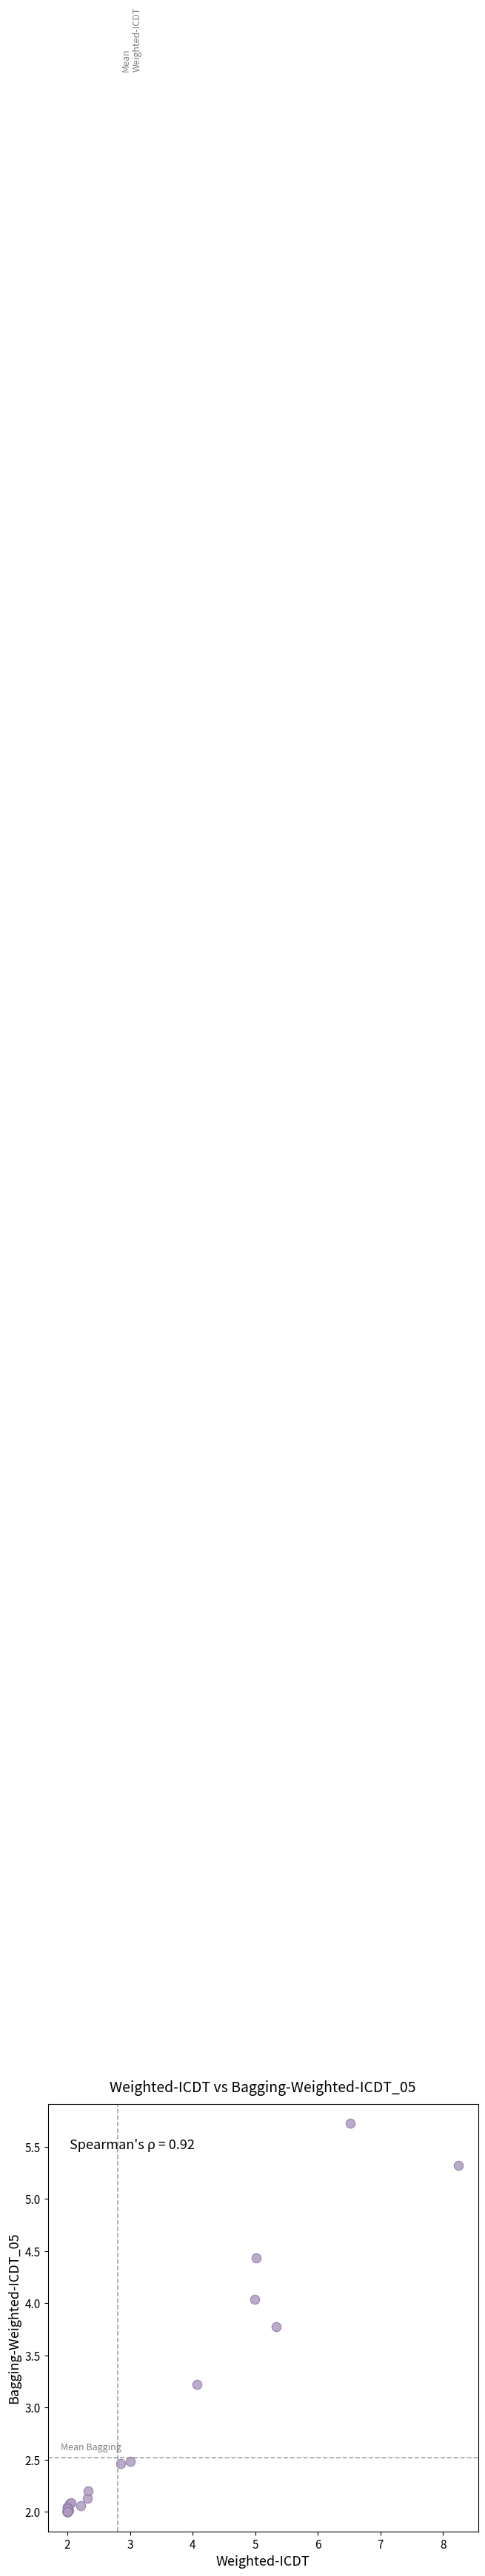

What Y value in the scatter plot is closest to 3?

3.2